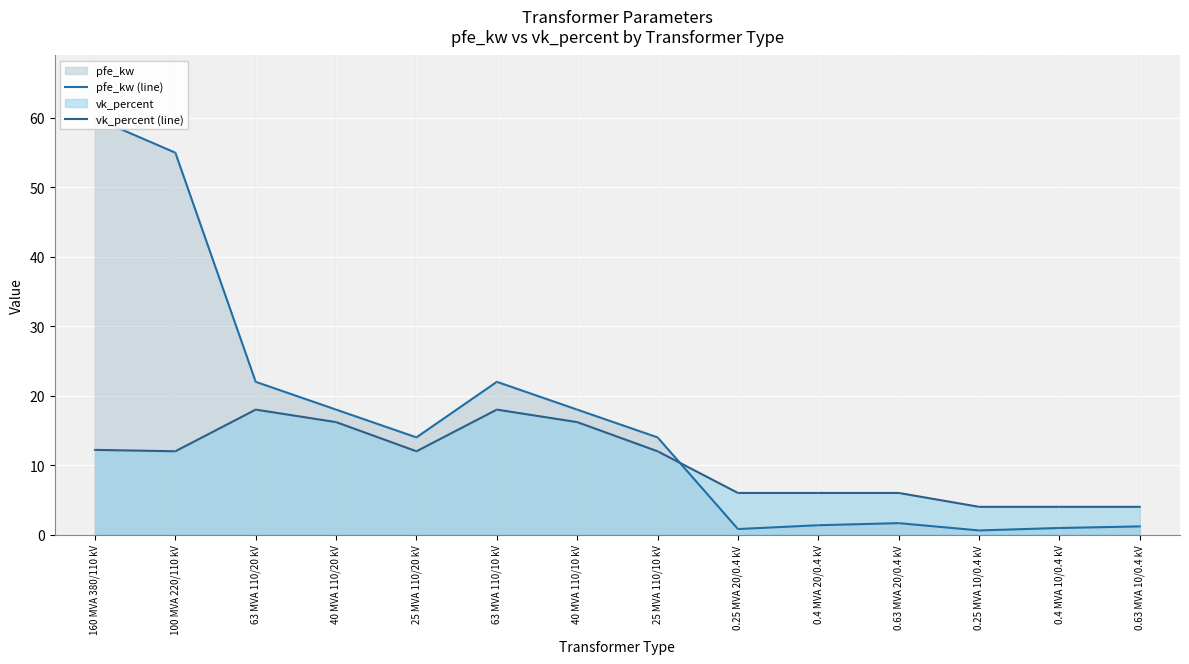

Count the number of data series in this chart.

2